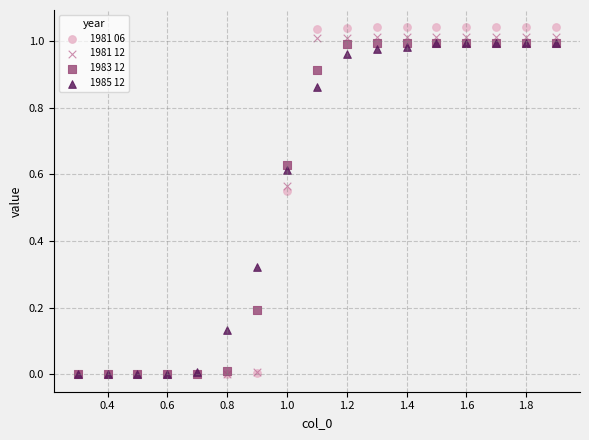

Which series has the widest spread of Y values?

1981 06